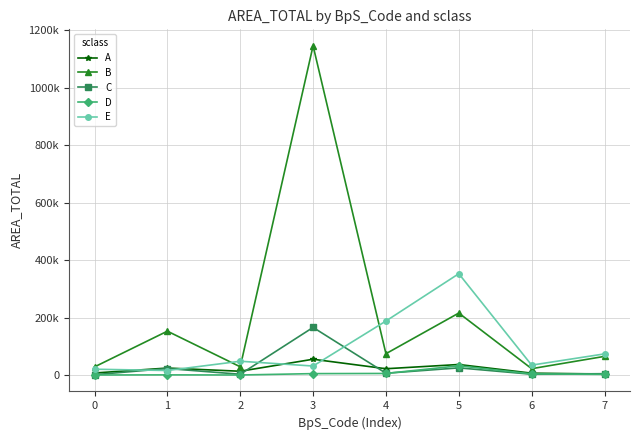

After their last crossing, which series has the higher values: B or E?

E